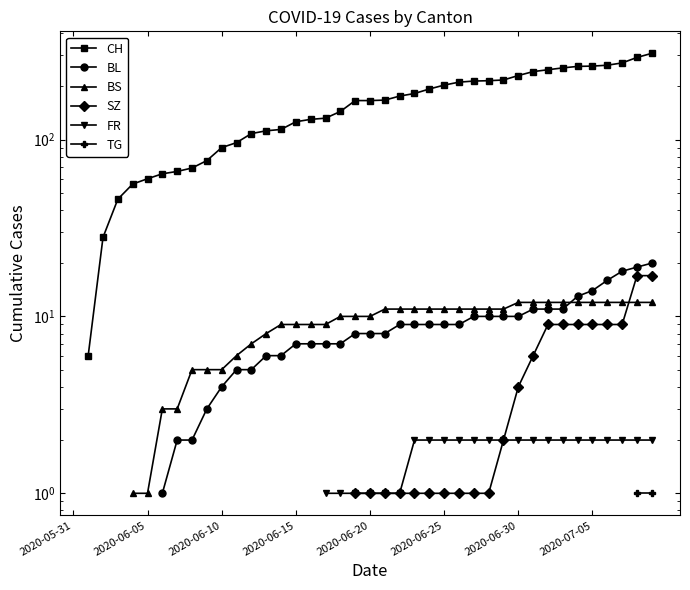

Where do SZ and BS first cross each other?

37 and 38